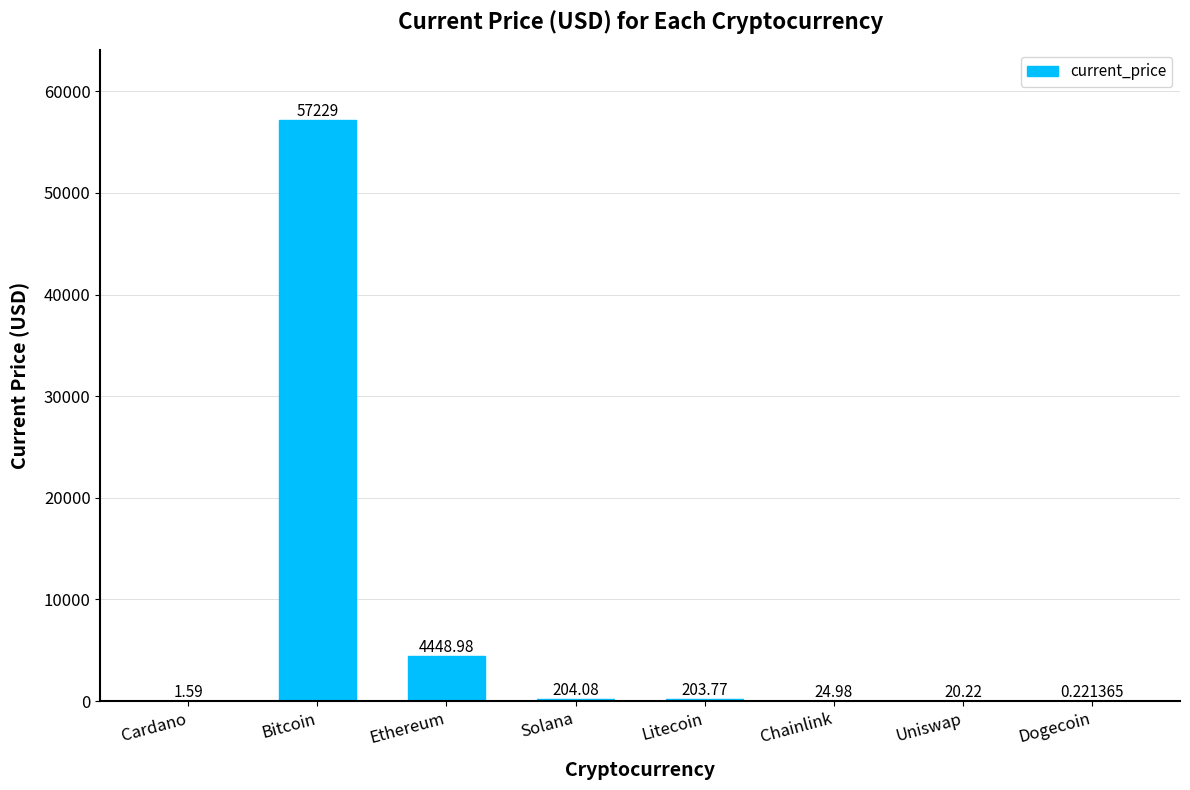

What is the change in value from Uniswap to Dogecoin?

-20.0